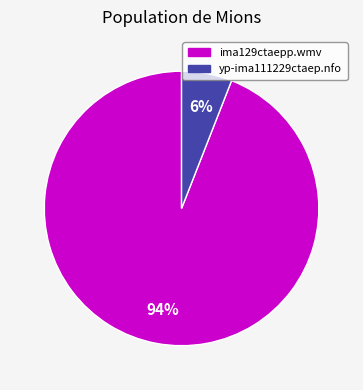

How many slices are in this pie chart?

2